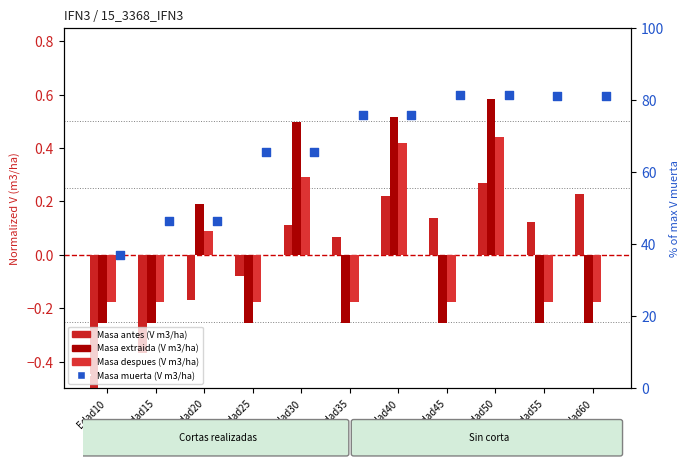

Which series has the largest total across all categories?

Masa muerta (V m3/ha)